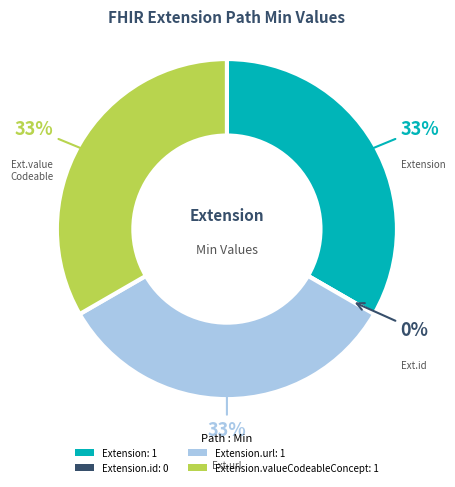

Is the sum of Extension.url and Extension greater than half?

Yes